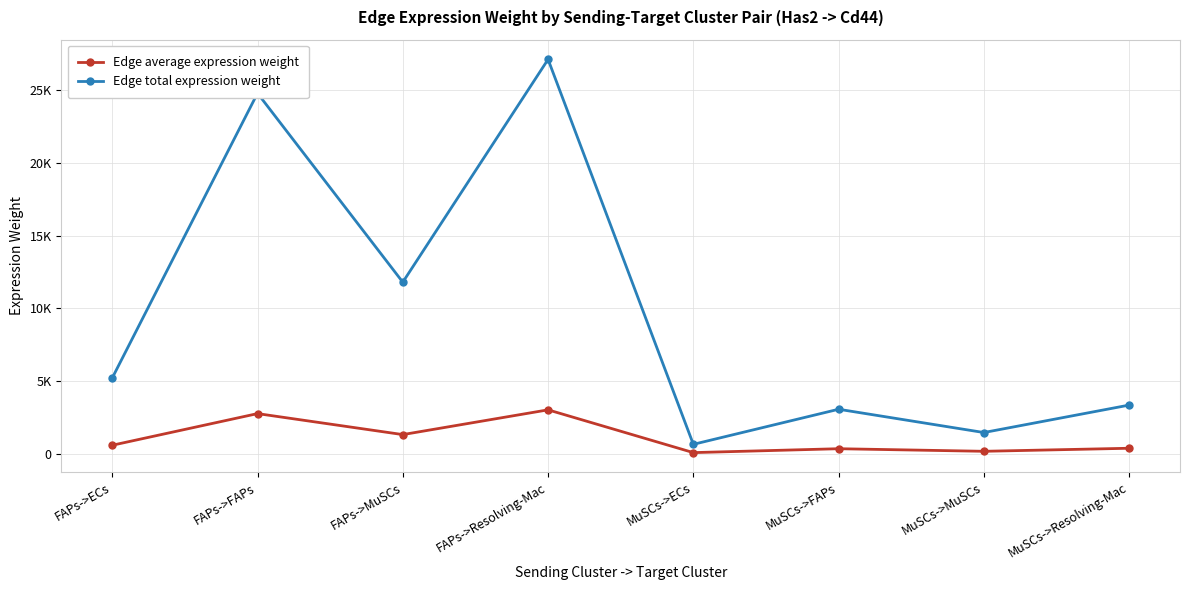

True or false: Edge total expression weight and Edge average expression weight intersect in this chart.

False